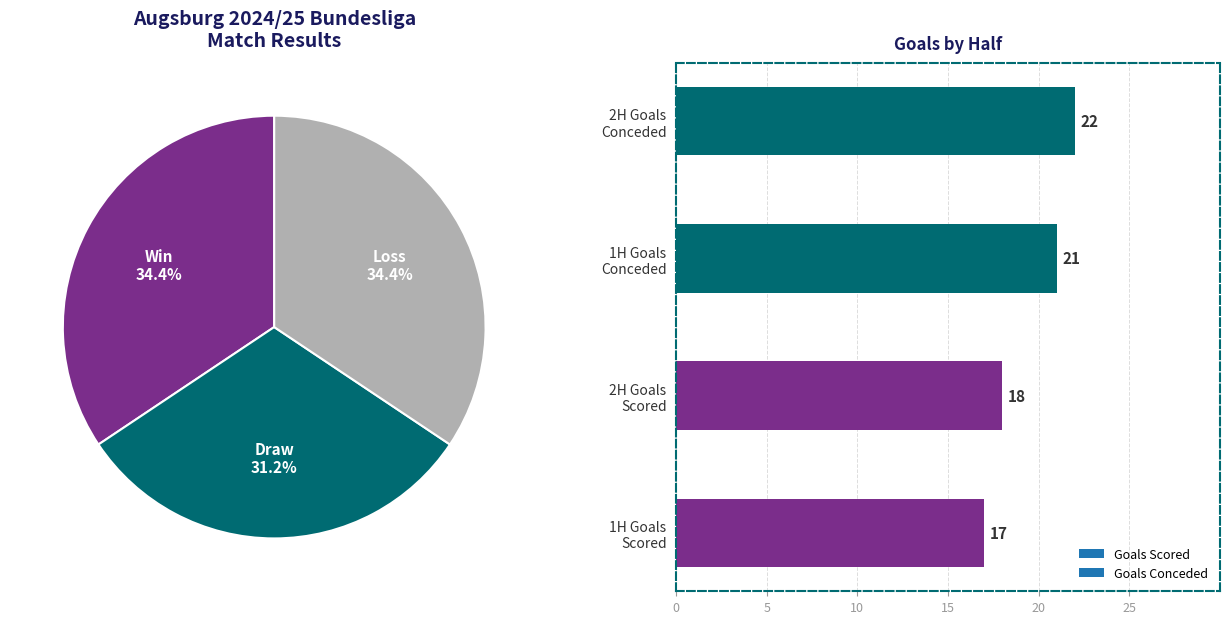

The L slice represents 1% of the pie. True or false?

False